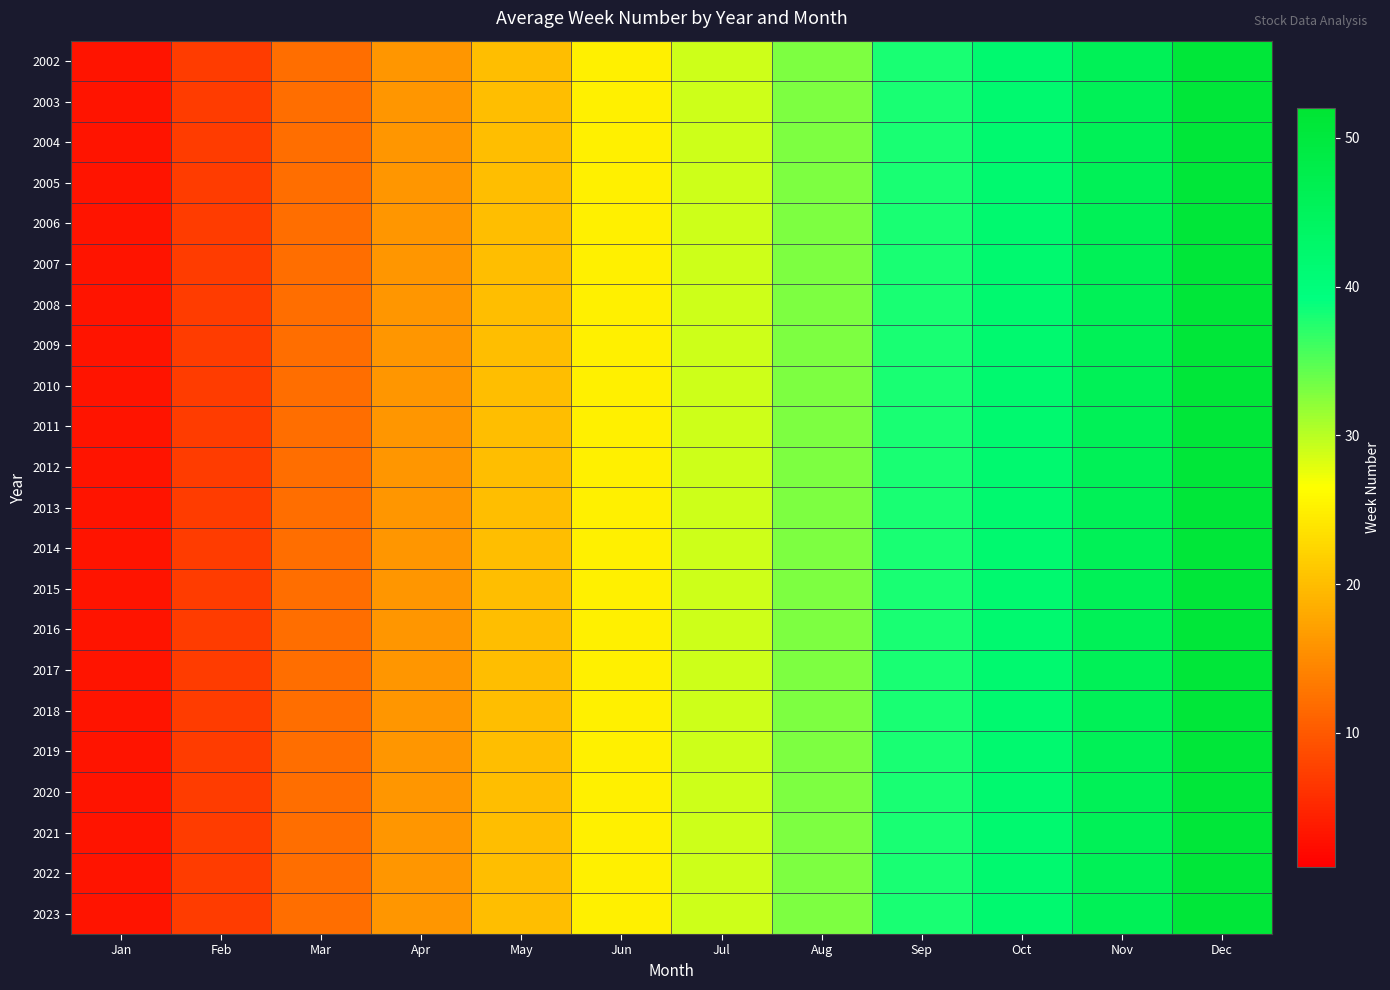

What is the greatest value displayed?

51